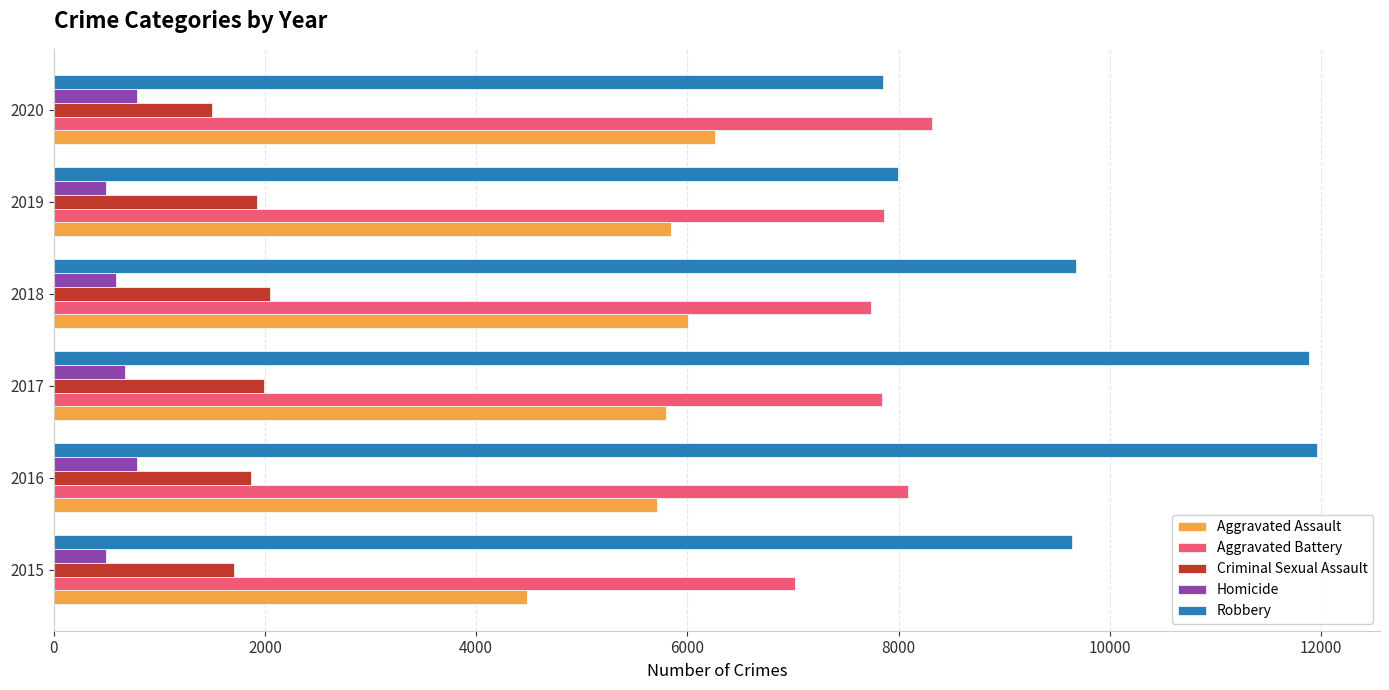

Is the value of Homicide at 2017 greater than the value of Criminal Sexual Assault at 2016?

No